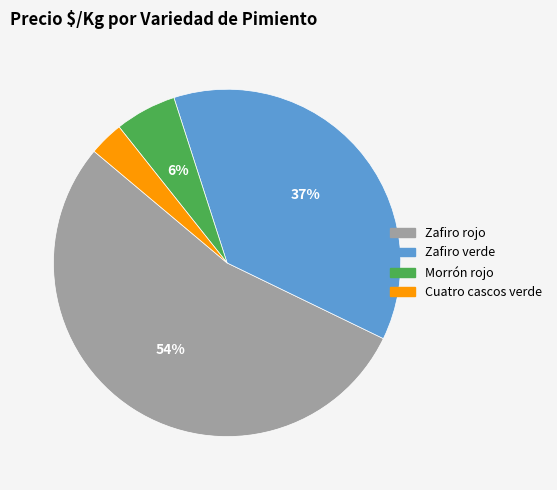

To the nearest percent, what is the average slice percentage?

25%